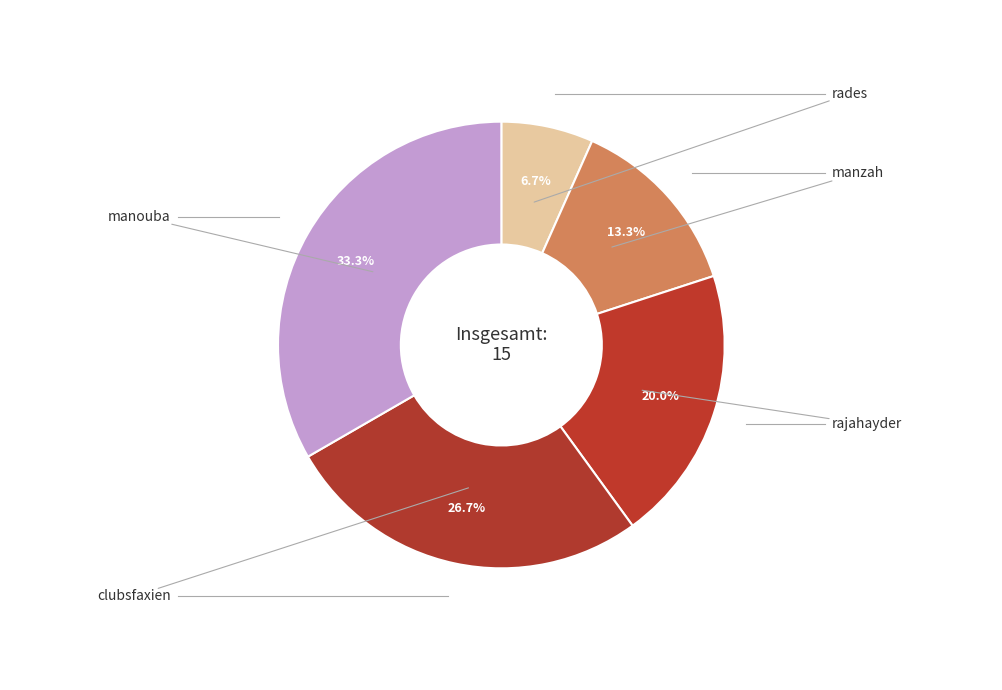

How many segments does this pie chart have?

5